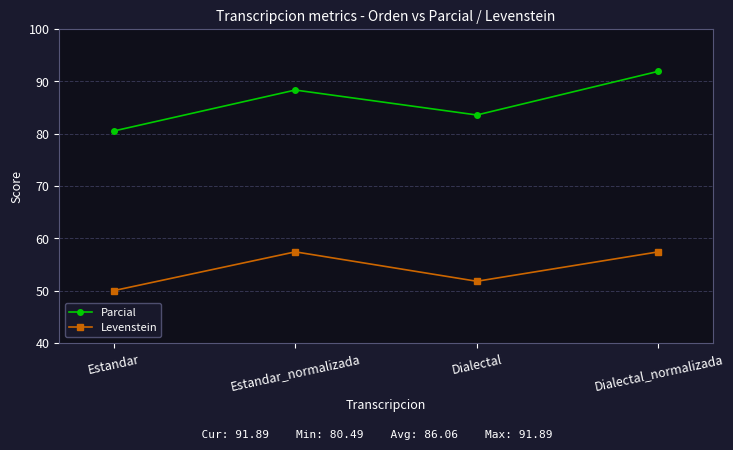

Is it true that Parcial equals 52.5 at Dialectal?

False